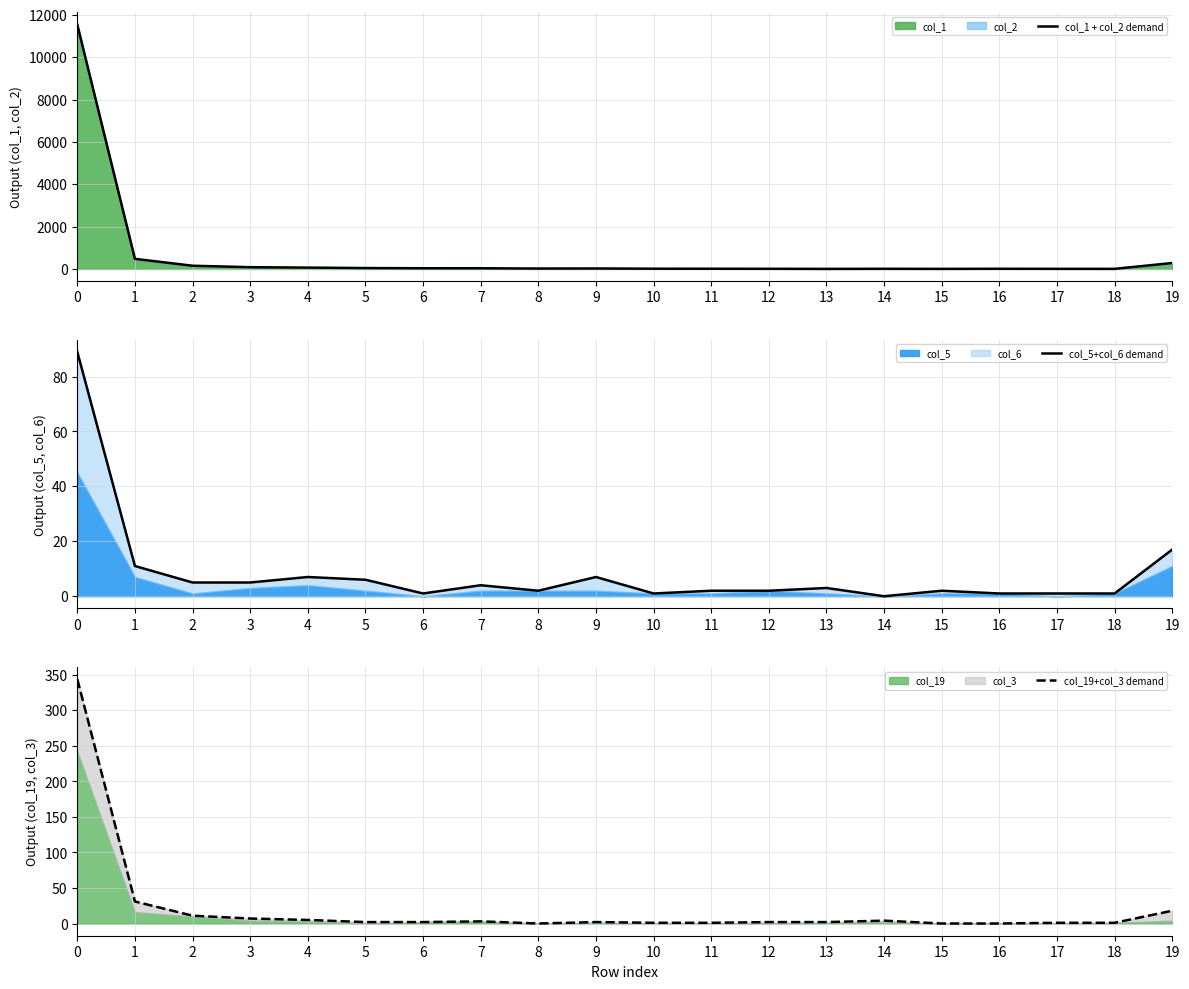

How many categories are shown in the chart?

20